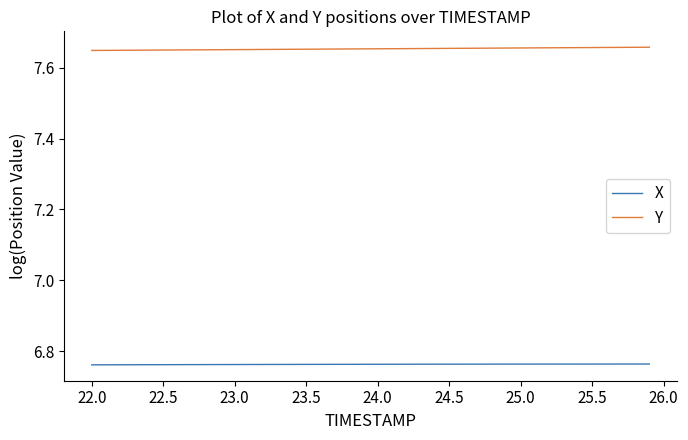

True or false: X and Y intersect in this chart.

False